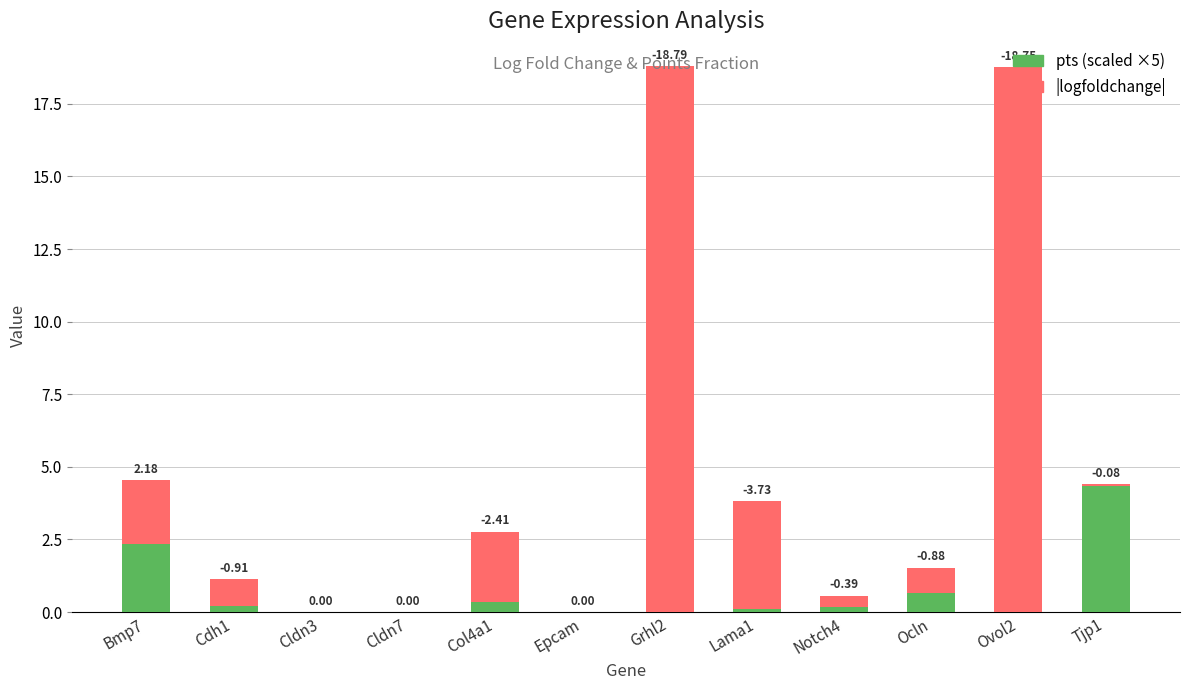

What is the label of the 10th bar from the right?

Cldn3